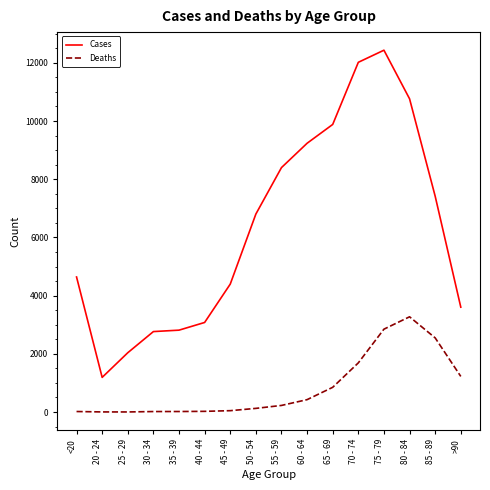

What is the minimum value for Cases?

1191